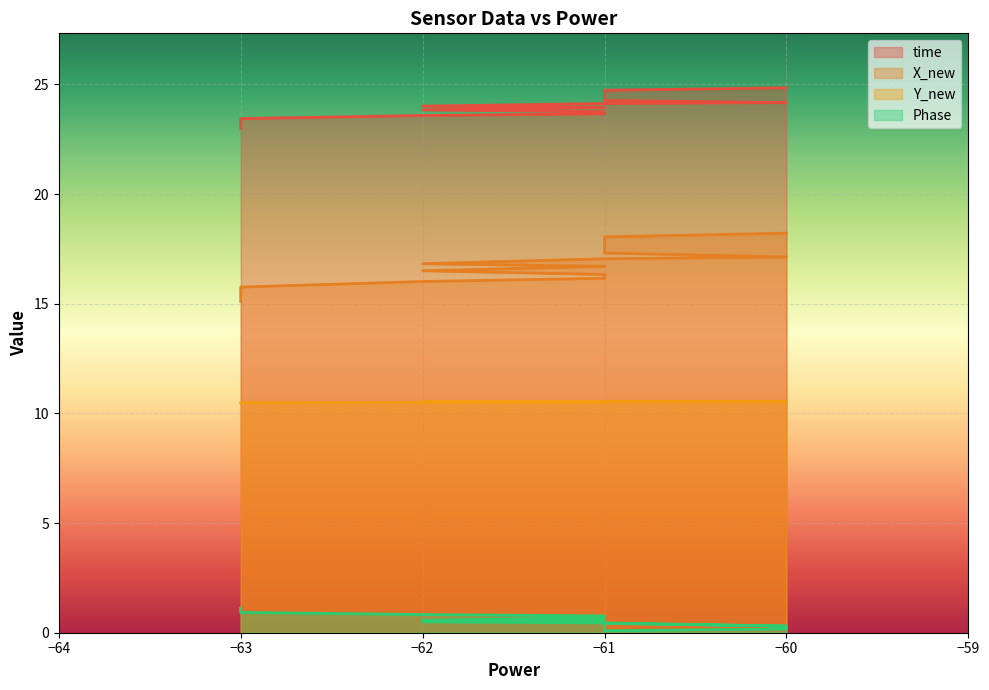

Which series has the largest range (max minus min)?

X_new